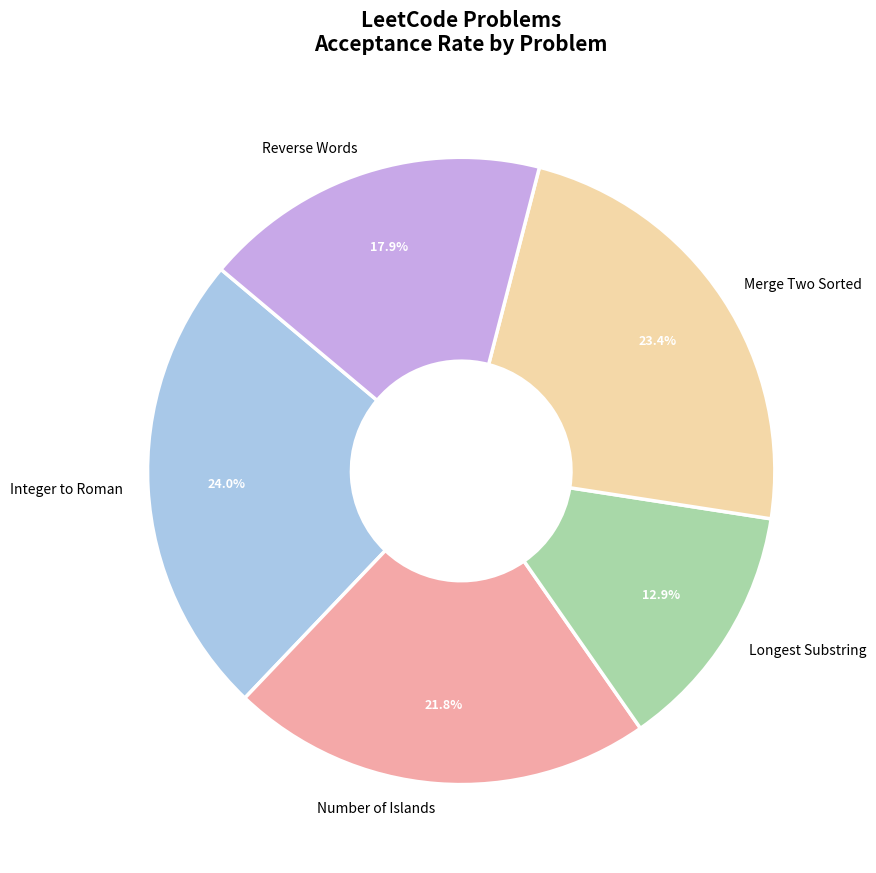

What is the largest slice in the pie chart?

Integer to Roman